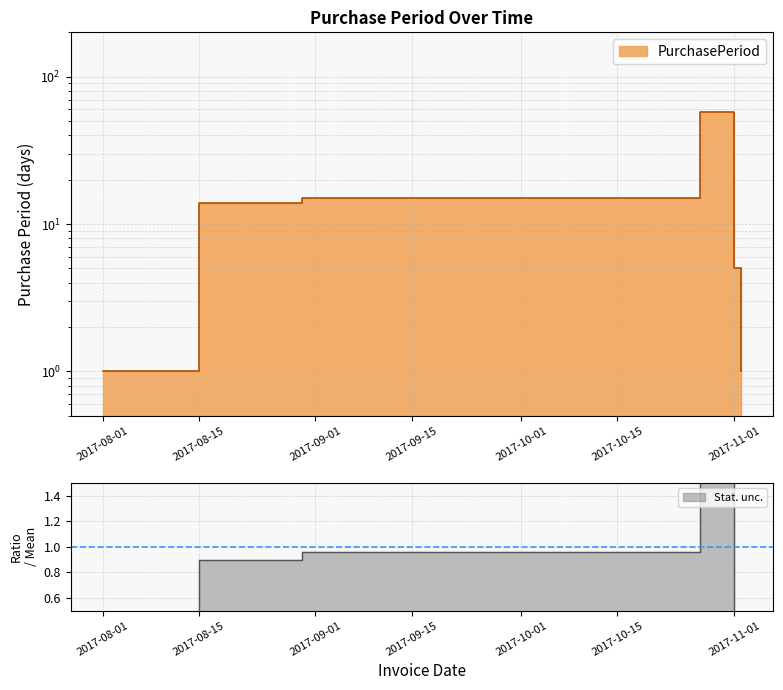

What is the difference between the maximum and minimum values?

57